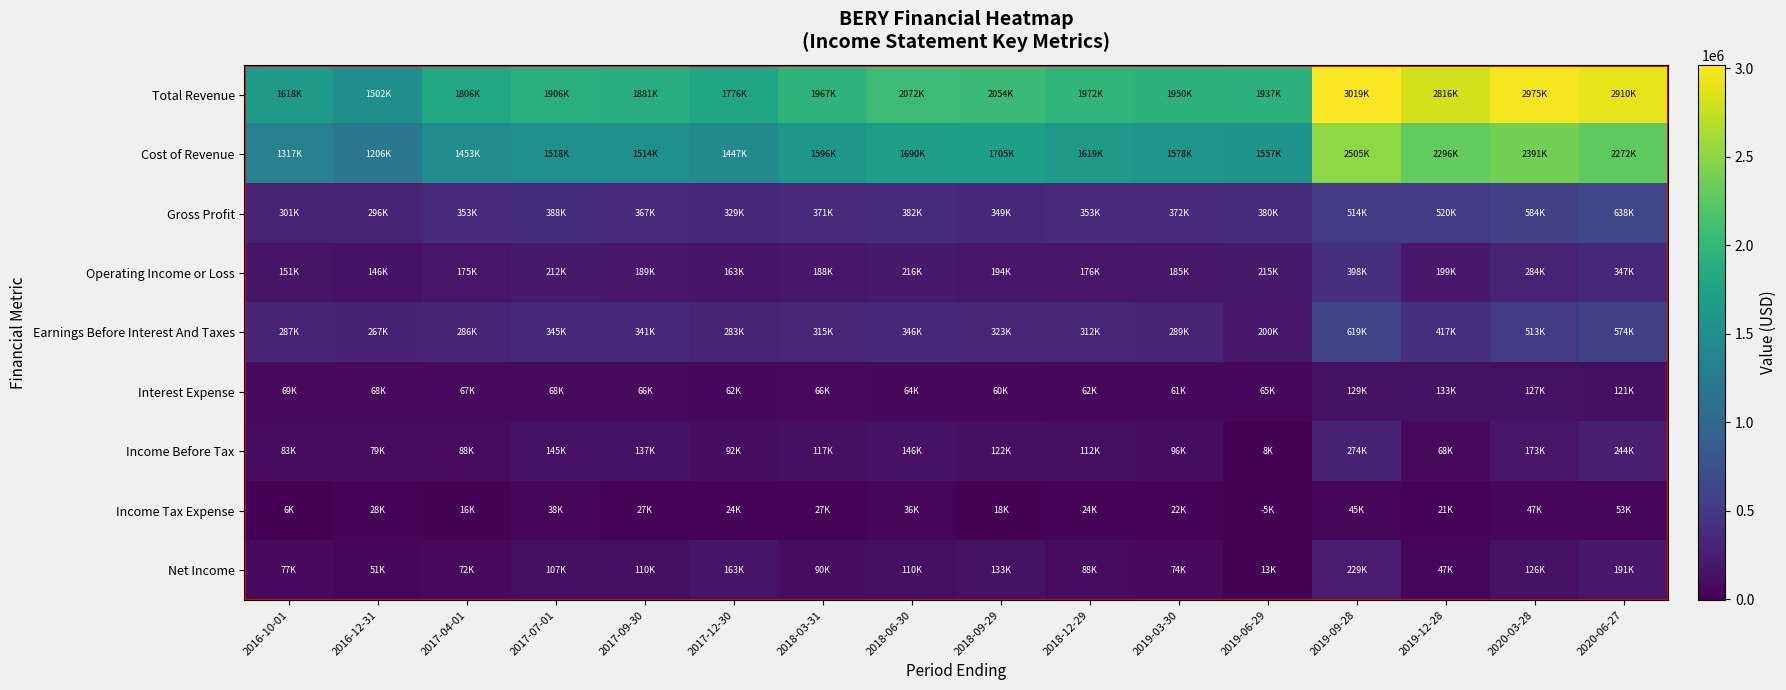

Reading right to left, what are all the values shown in this chart?

Total Revenue: 2020-06-27=2910000	2020-03-28=2975000	2019-12-28=2816000	2019-09-28=3019000	2019-06-29=1937000	2019-03-30=1950000	2018-12-29=1972000	2018-09-29=2054000	2018-06-30=2072000	2018-03-31=1967000	2017-12-30=1776000	2017-09-30=1881000	2017-07-01=1906000	2017-04-01=1806000	2016-12-31=1502000	2016-10-01=1618000
Cost of Revenue: 2020-06-27=2272000	2020-03-28=2391000	2019-12-28=2296000	2019-09-28=2505000	2019-06-29=1557000	2019-03-30=1578000	2018-12-29=1619000	2018-09-29=1705000	2018-06-30=1690000	2018-03-31=1596000	2017-12-30=1447000	2017-09-30=1514000	2017-07-01=1518000	2017-04-01=1453000	2016-12-31=1206000	2016-10-01=1317000
Gross Profit: 2020-06-27=638000	2020-03-28=584000	2019-12-28=520000	2019-09-28=514000	2019-06-29=380000	2019-03-30=372000	2018-12-29=353000	2018-09-29=349000	2018-06-30=382000	2018-03-31=371000	2017-12-30=329000	2017-09-30=367000	2017-07-01=388000	2017-04-01=353000	2016-12-31=296000	2016-10-01=301000
Operating Income or Loss: 2020-06-27=347000	2020-03-28=284000	2019-12-28=199000	2019-09-28=398000	2019-06-29=215000	2019-03-30=185000	2018-12-29=176000	2018-09-29=194000	2018-06-30=216000	2018-03-31=188000	2017-12-30=163000	2017-09-30=189000	2017-07-01=212000	2017-04-01=175000	2016-12-31=146000	2016-10-01=151000
Earnings Before Interest And Taxes: 2020-06-27=574000	2020-03-28=513000	2019-12-28=417000	2019-09-28=619000	2019-06-29=200000	2019-03-30=289000	2018-12-29=312000	2018-09-29=323000	2018-06-30=346000	2018-03-31=315000	2017-12-30=283000	2017-09-30=341000	2017-07-01=345000	2017-04-01=286000	2016-12-31=267000	2016-10-01=287000
Interest Expense: 2020-06-27=121000	2020-03-28=127000	2019-12-28=133000	2019-09-28=129000	2019-06-29=65000	2019-03-30=61000	2018-12-29=62000	2018-09-29=60000	2018-06-30=64000	2018-03-31=66000	2017-12-30=62000	2017-09-30=66000	2017-07-01=68000	2017-04-01=67000	2016-12-31=68000	2016-10-01=69000
Income Before Tax: 2020-06-27=244000	2020-03-28=173000	2019-12-28=68000	2019-09-28=274000	2019-06-29=8000	2019-03-30=96000	2018-12-29=112000	2018-09-29=122000	2018-06-30=146000	2018-03-31=117000	2017-12-30=92000	2017-09-30=137000	2017-07-01=145000	2017-04-01=88000	2016-12-31=79000	2016-10-01=83000
Income Tax Expense: 2020-06-27=53000	2020-03-28=47000	2019-12-28=21000	2019-09-28=45000	2019-06-29=-5000	2019-03-30=22000	2018-12-29=24000	2018-09-29=18000	2018-06-30=36000	2018-03-31=27000	2017-12-30=24000	2017-09-30=27000	2017-07-01=38000	2017-04-01=16000	2016-12-31=28000	2016-10-01=6000
Net Income: 2020-06-27=191000	2020-03-28=126000	2019-12-28=47000	2019-09-28=229000	2019-06-29=13000	2019-03-30=74000	2018-12-29=88000	2018-09-29=133000	2018-06-30=110000	2018-03-31=90000	2017-12-30=163000	2017-09-30=110000	2017-07-01=107000	2017-04-01=72000	2016-12-31=51000	2016-10-01=77000